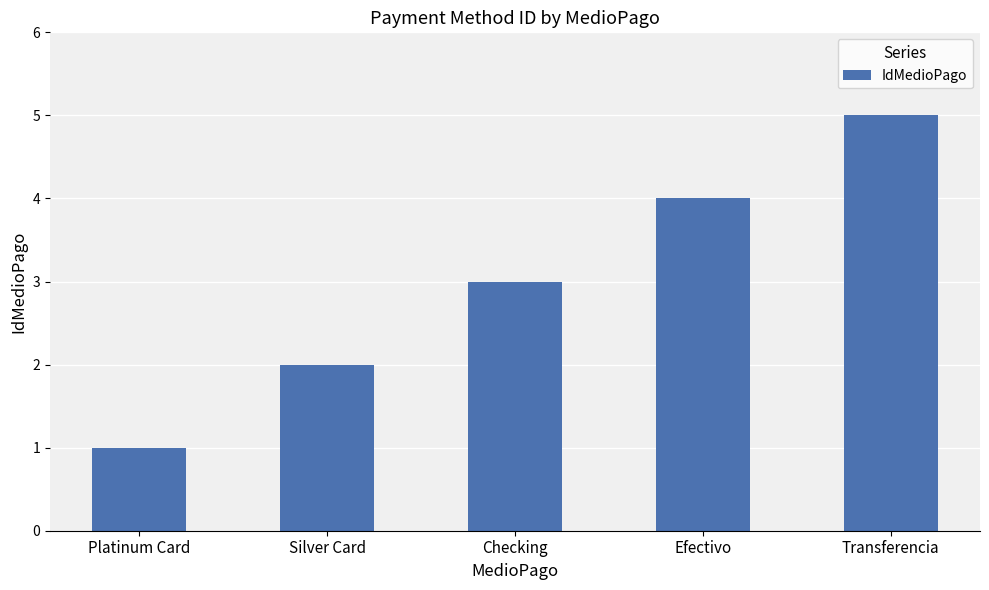

Reading left to right, list all the values displayed in this chart.

1	2	3	4	5